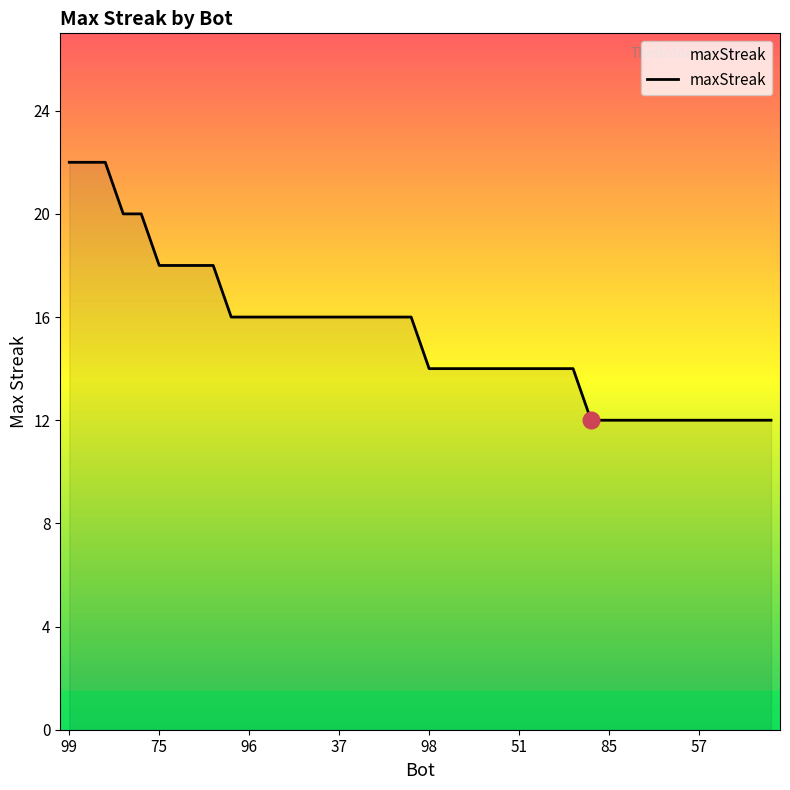

What is the smallest value displayed?

12